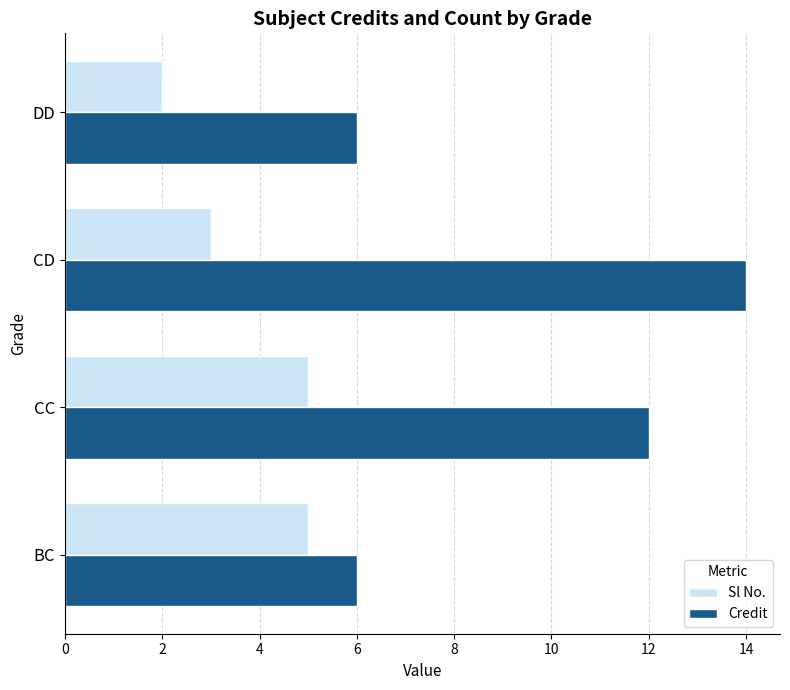

True or false: Sl No. has a value of 2 at DD.

True